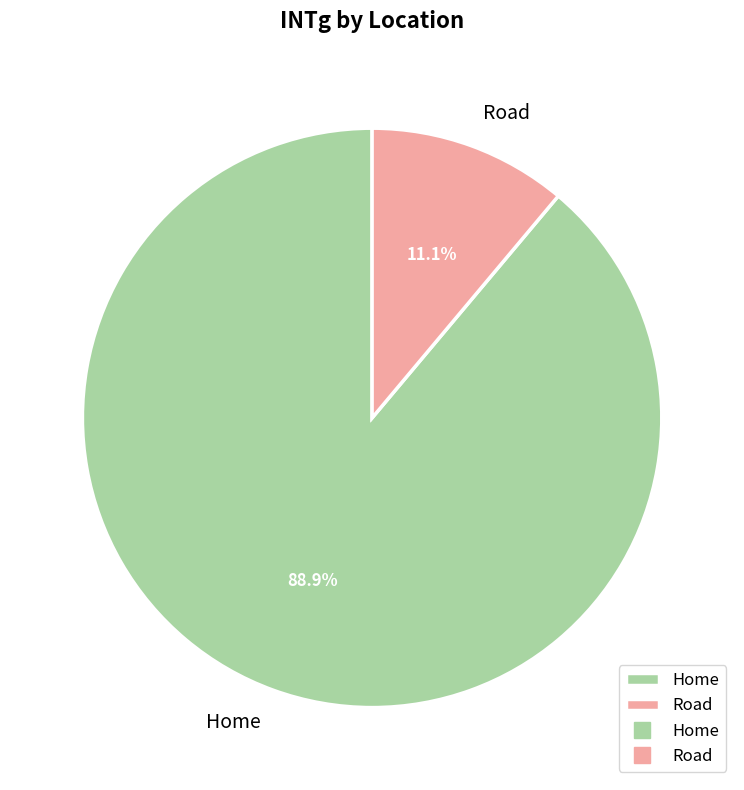

Which slice is the smallest?

Road